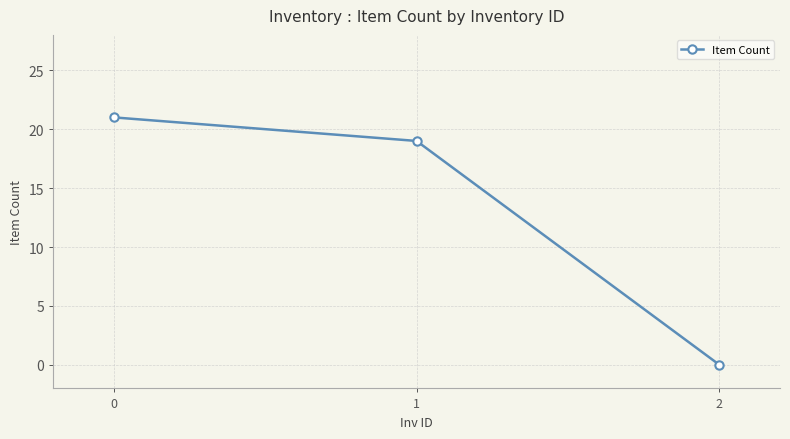

Reading left to right, transcribe all the data shown in this chart.

0=21	1=19	2=0